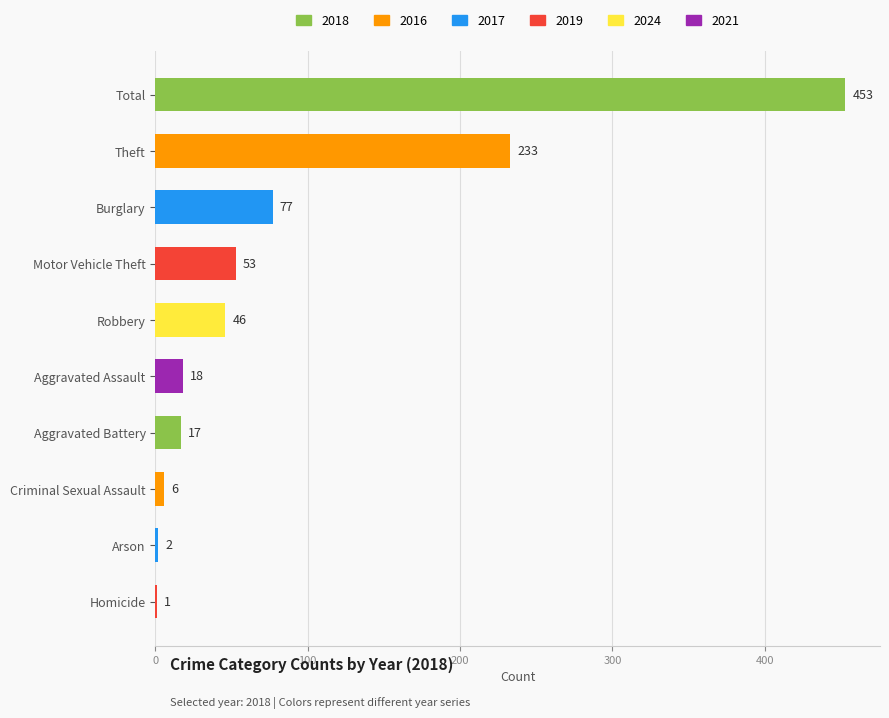

The chart shows a value of 453 at Total. True or false?

True